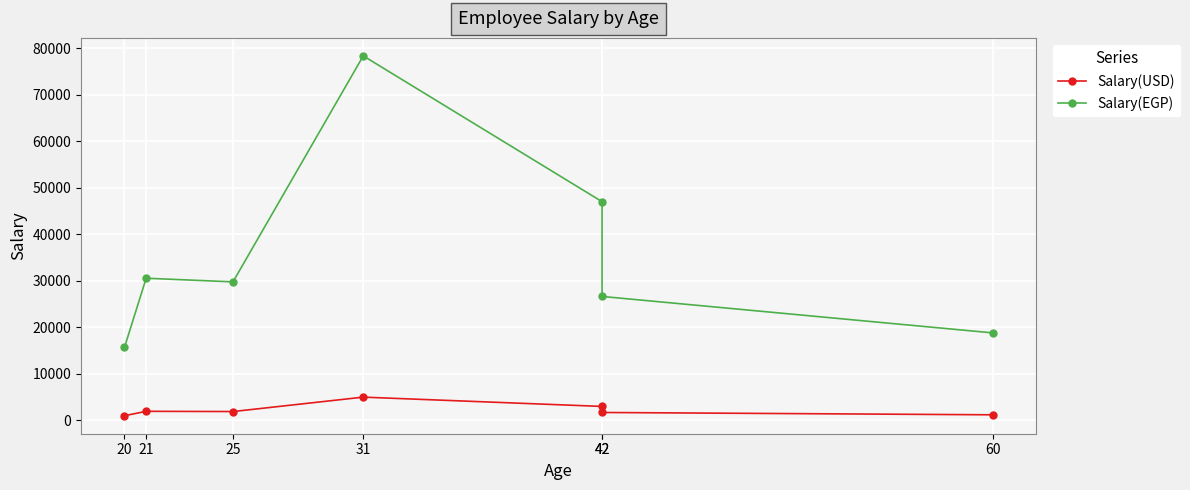

Rank the categories by Salary(EGP) value from highest to lowest.

31, 42, 21, 25, 42, 60, 20